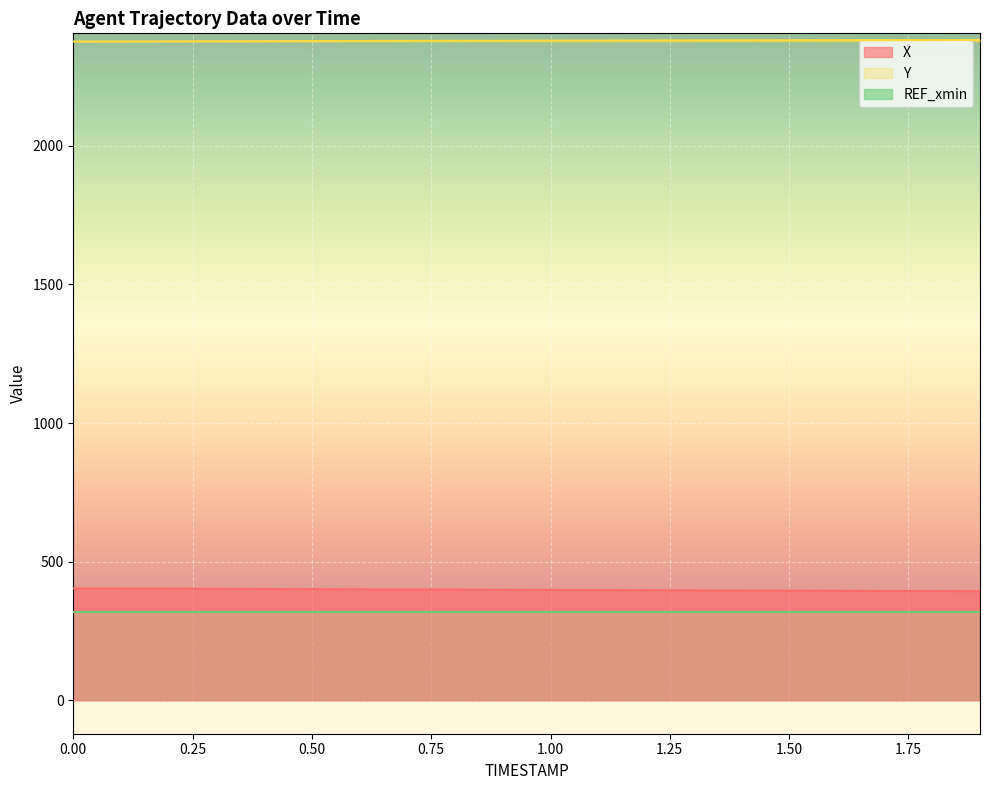

True or false: X and Y cross at least once.

False